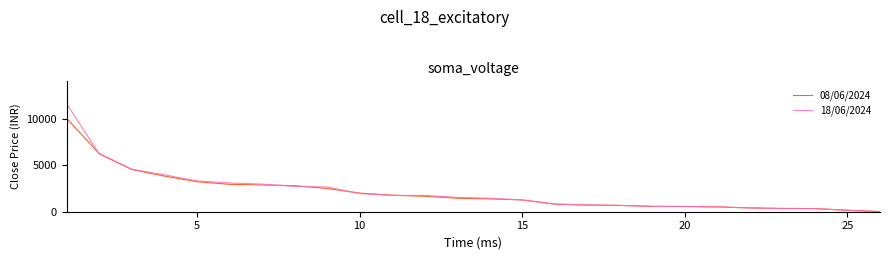

What is the maximum value shown in the chart?

11546.9